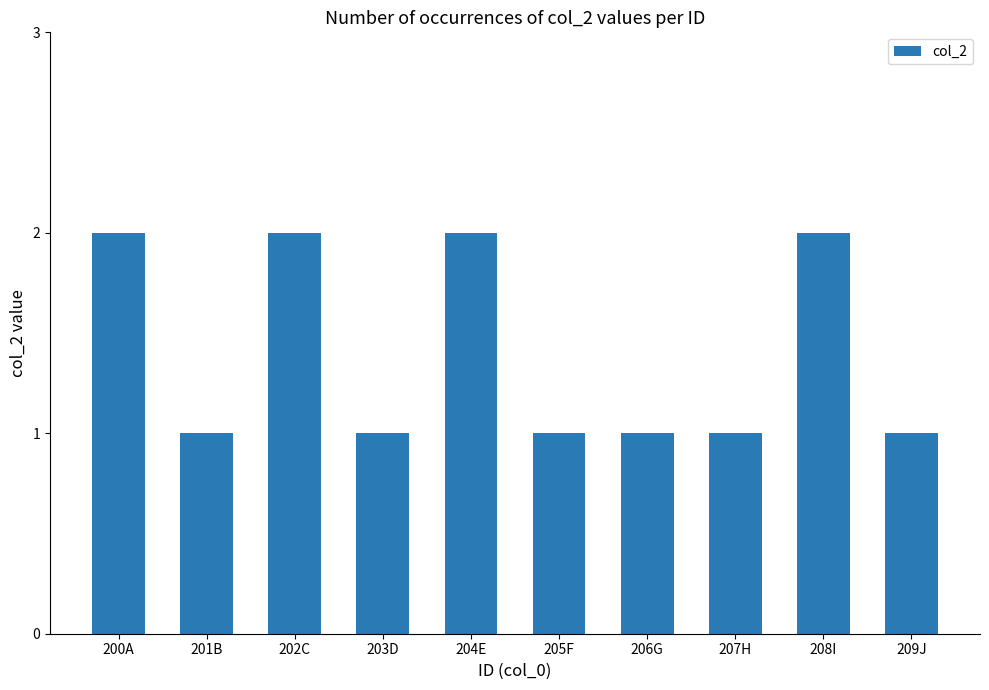

How many bars are there in total?

10